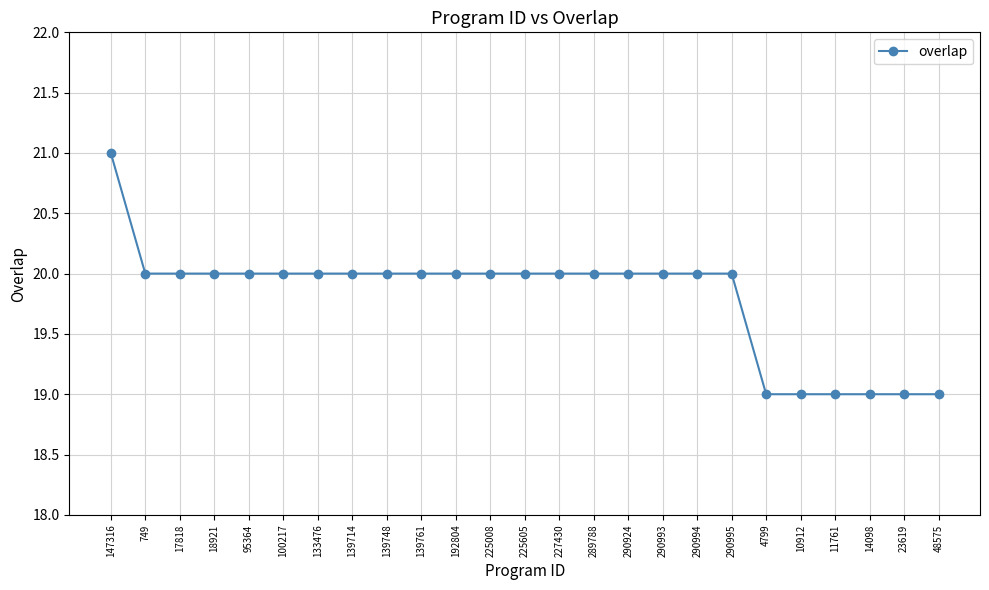

The chart shows a value of 13 at 139761. True or false?

False